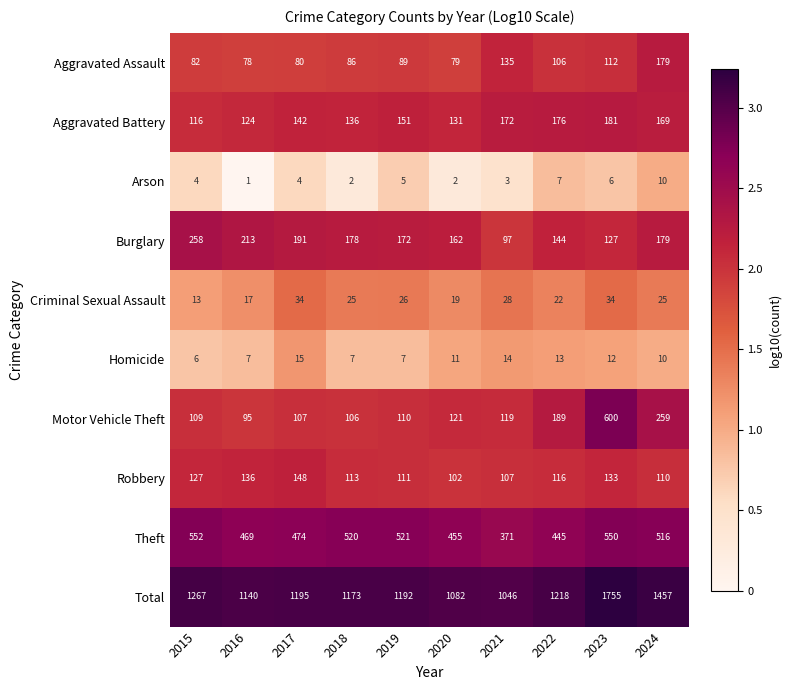

At which label does Theft reach its minimum?

2021